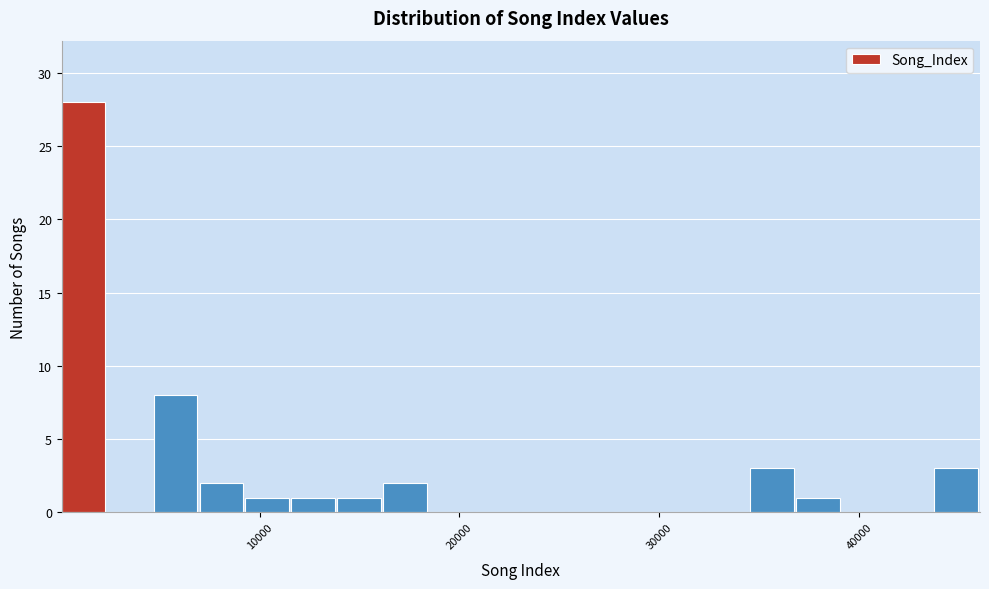

Read against the x-axis, roughly where is the centre of the tallest bar?

1000